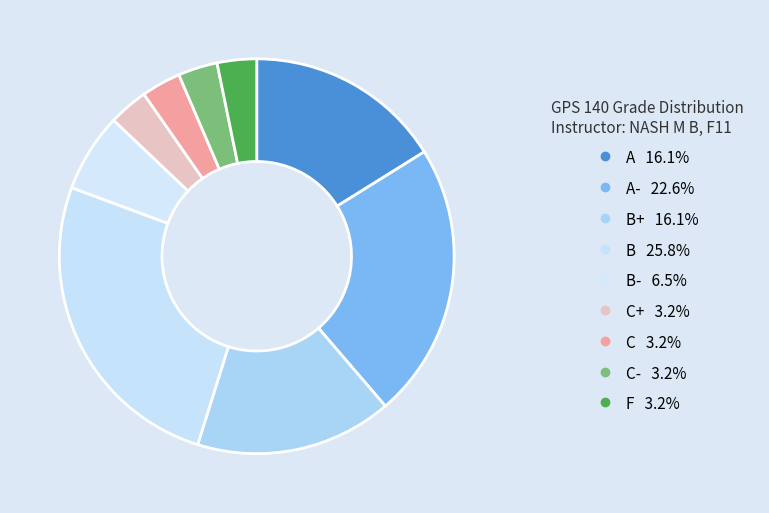

How many segments does this pie chart have?

9